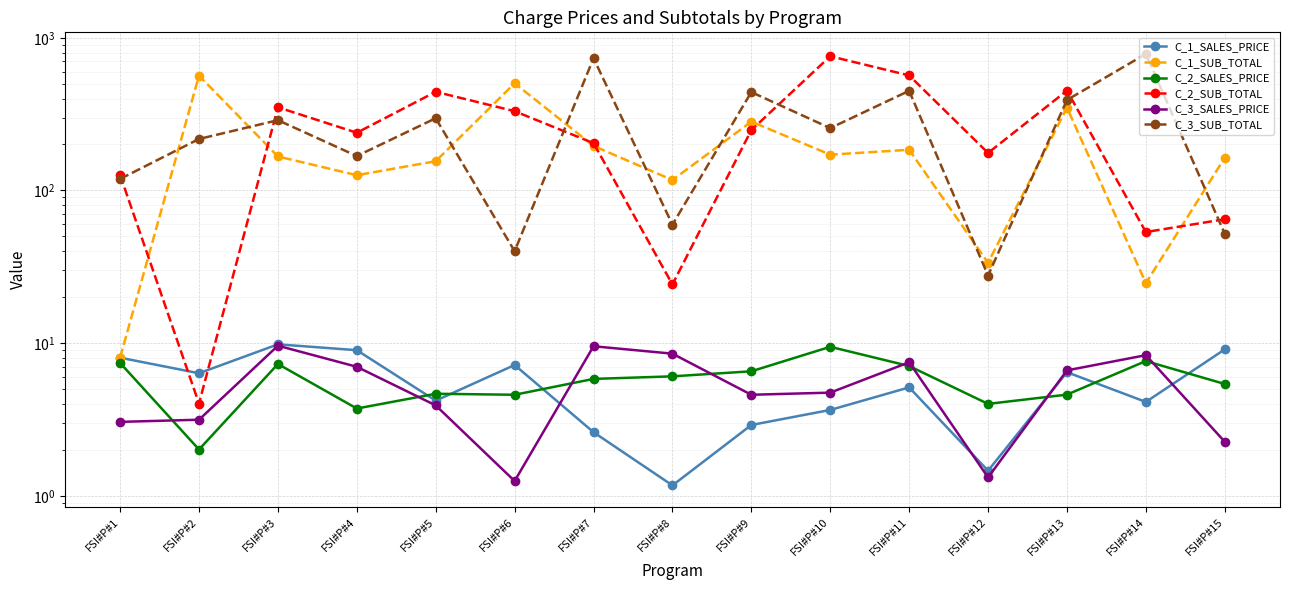

True or false: C_2_SALES_PRICE and C_3_SUB_TOTAL intersect in this chart.

False